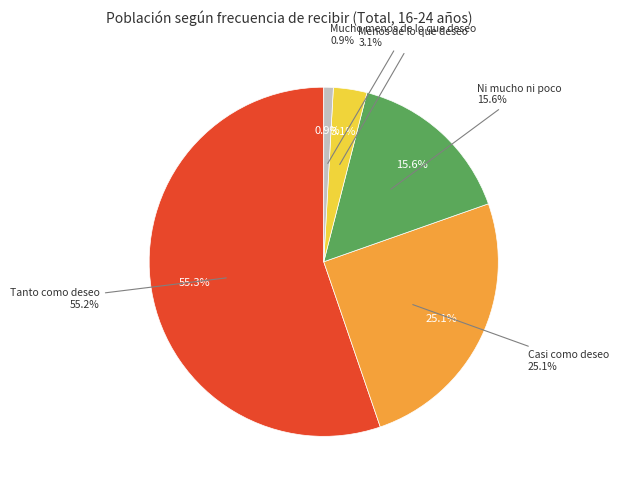

Is it true that Tanto como deseo is 45% of the pie?

False